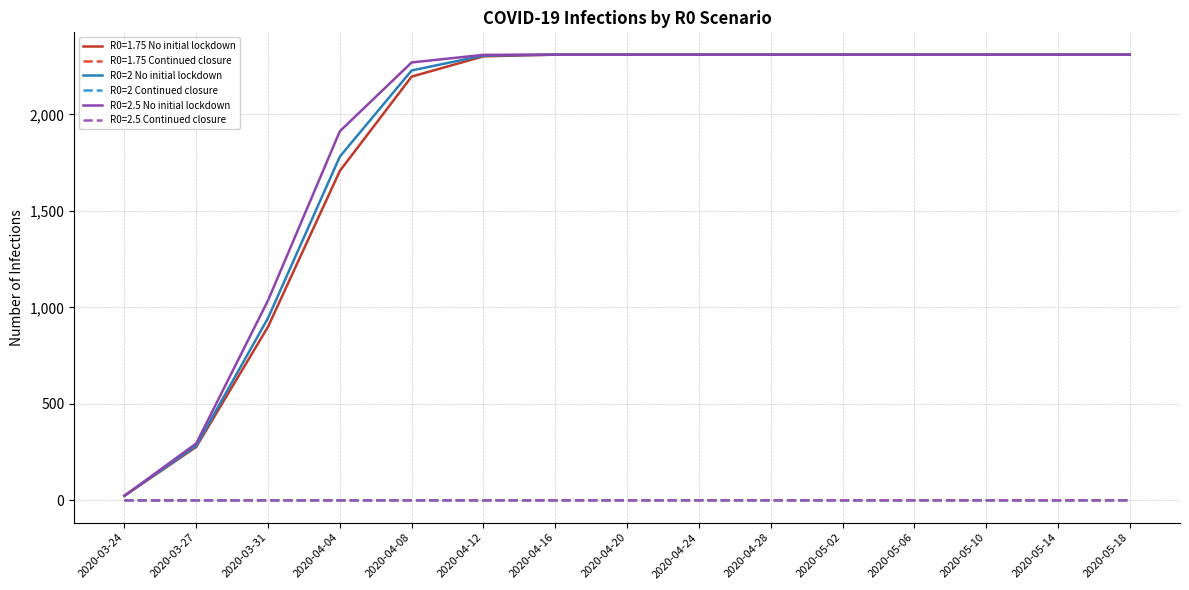

What is the difference between the R0=2 No initial lockdown values at 2020-05-10 and 2020-04-04?

528.4